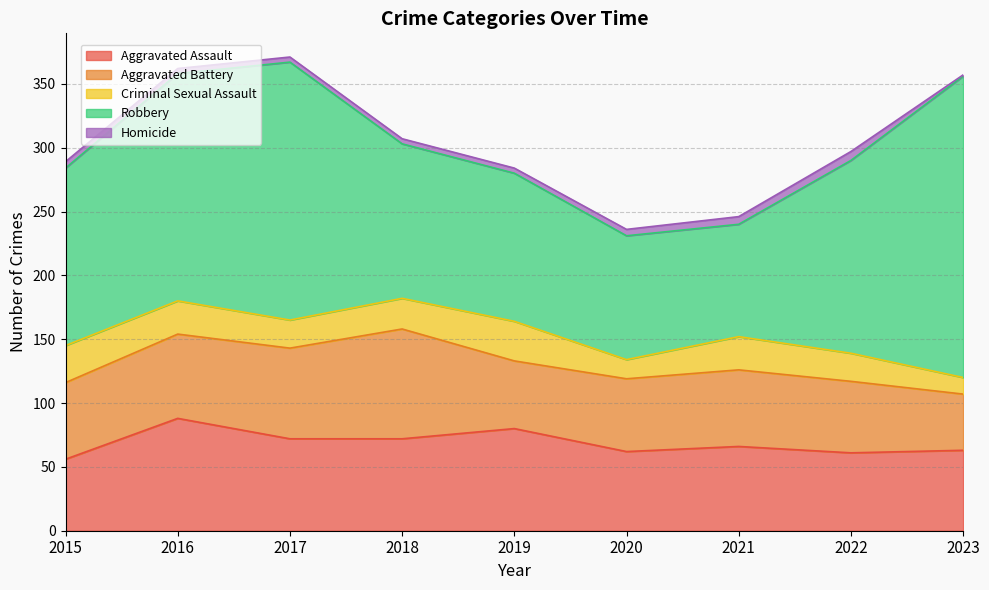

Which category has the lowest value in the Homicide series?

2023